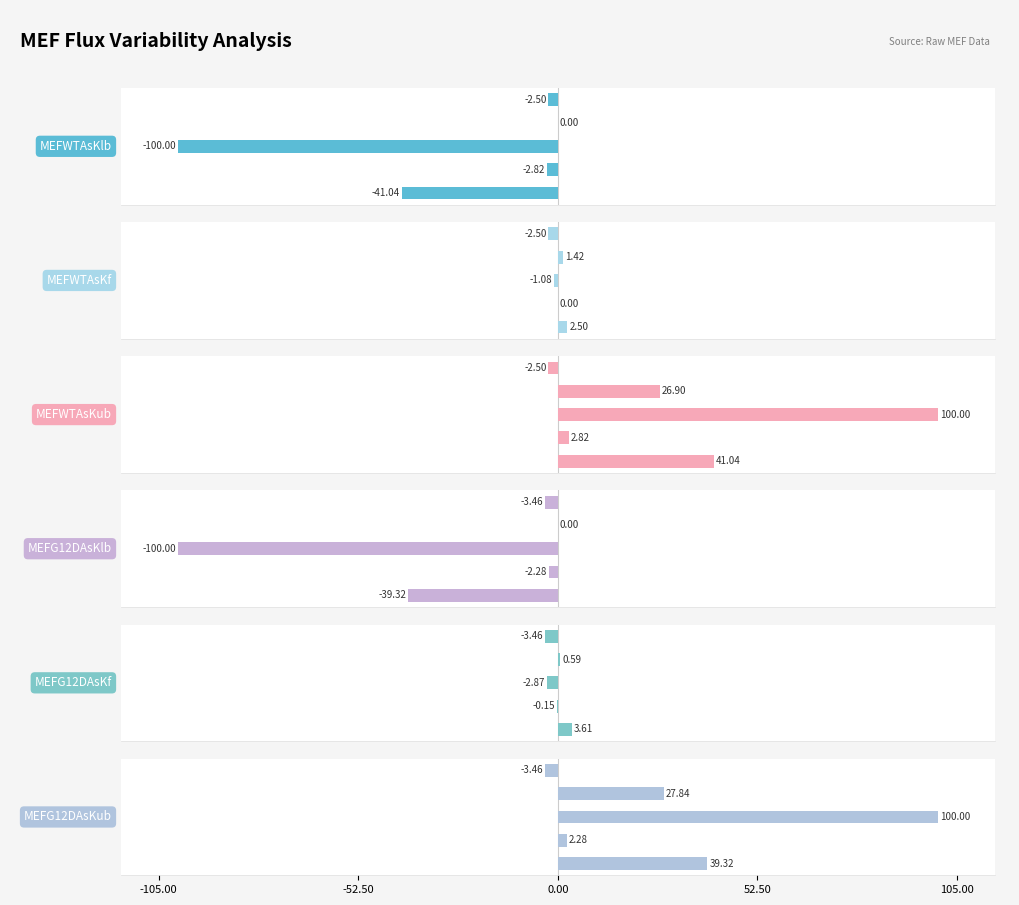

What is the difference between the second highest and minimum values in the MEFWTAsKf series?

3.9